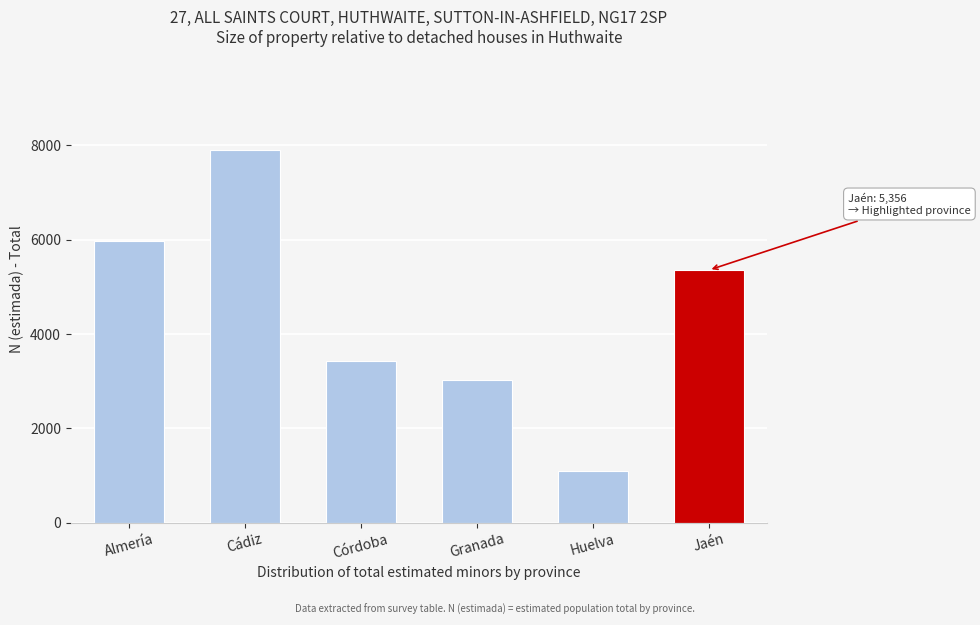

Reading left to right, extract all data points from this chart.

5980	7912	3426	3030	1083	5356